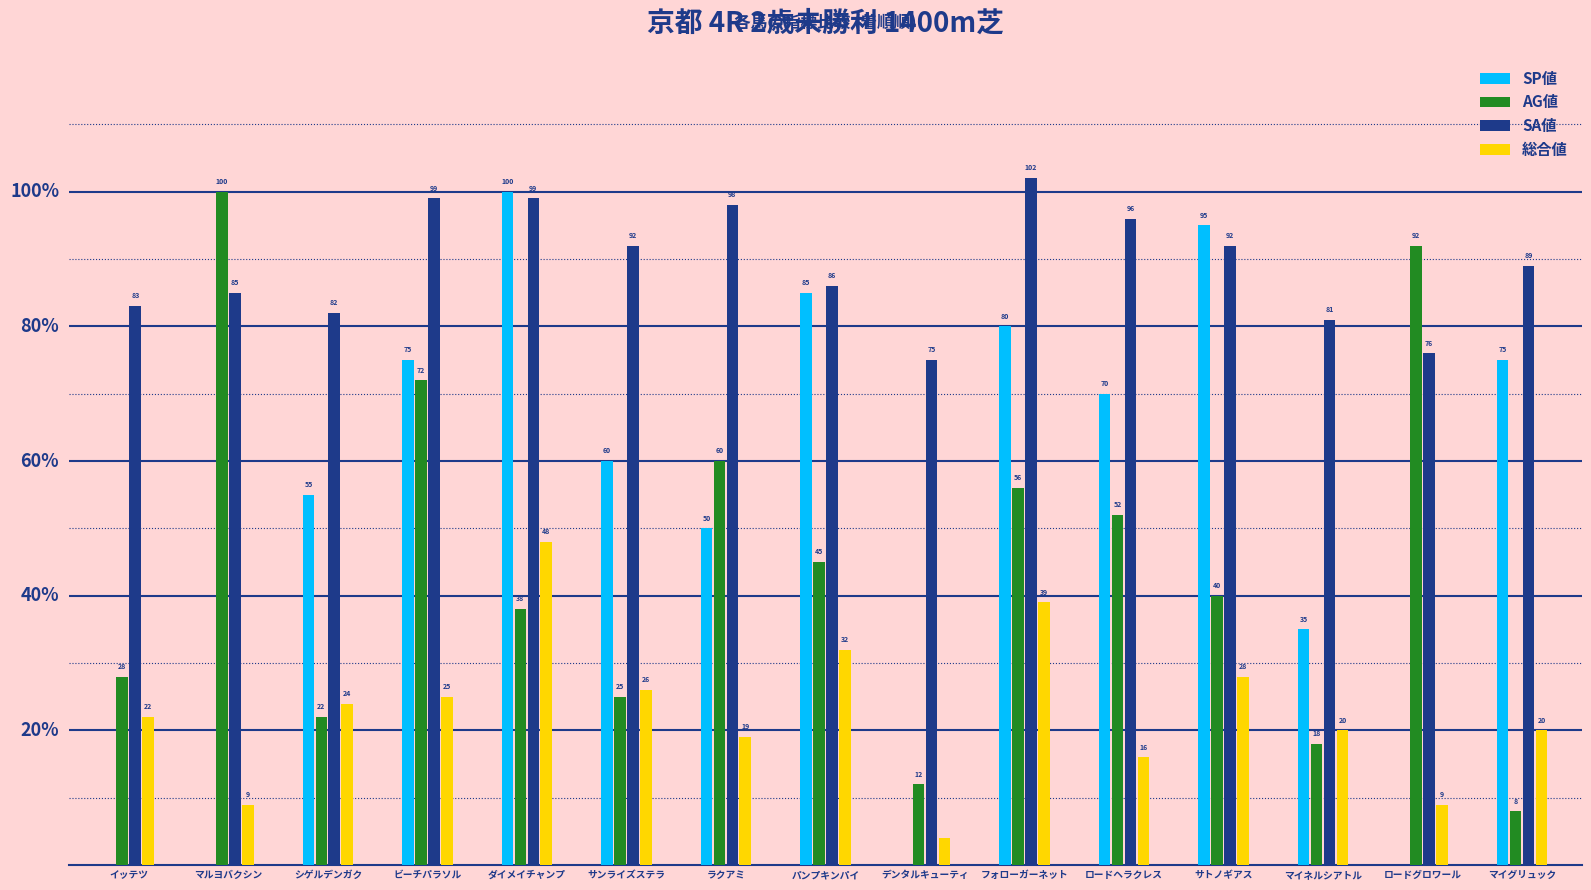

Is the value of AG値 at サトノギアス greater than the value of 総合値 at フォローガーネット?

Yes